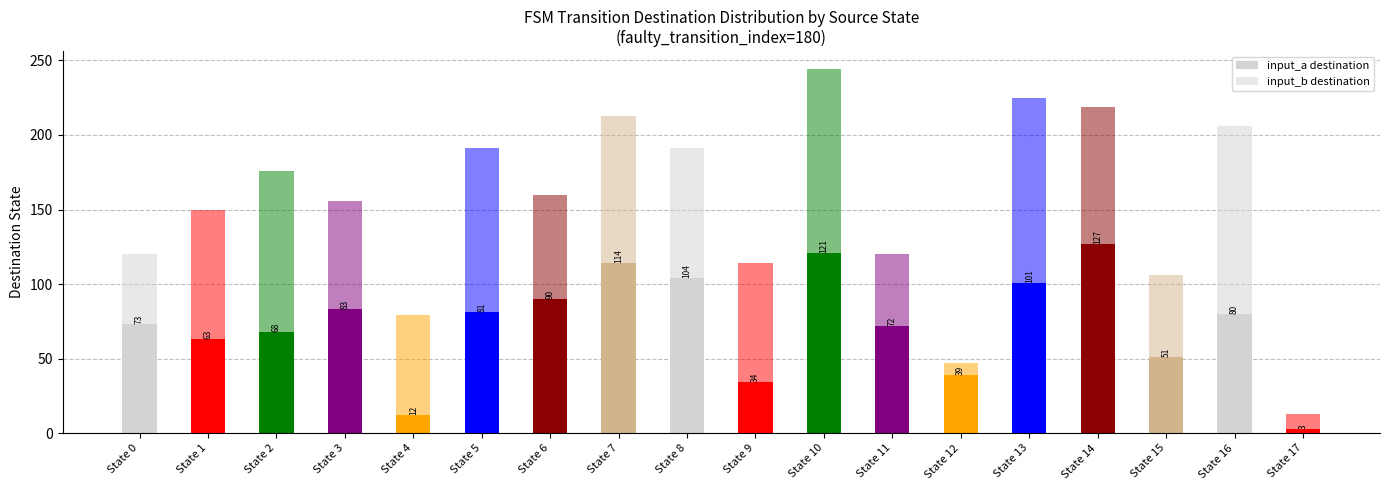

What is the average value of the input_a destination series?

73